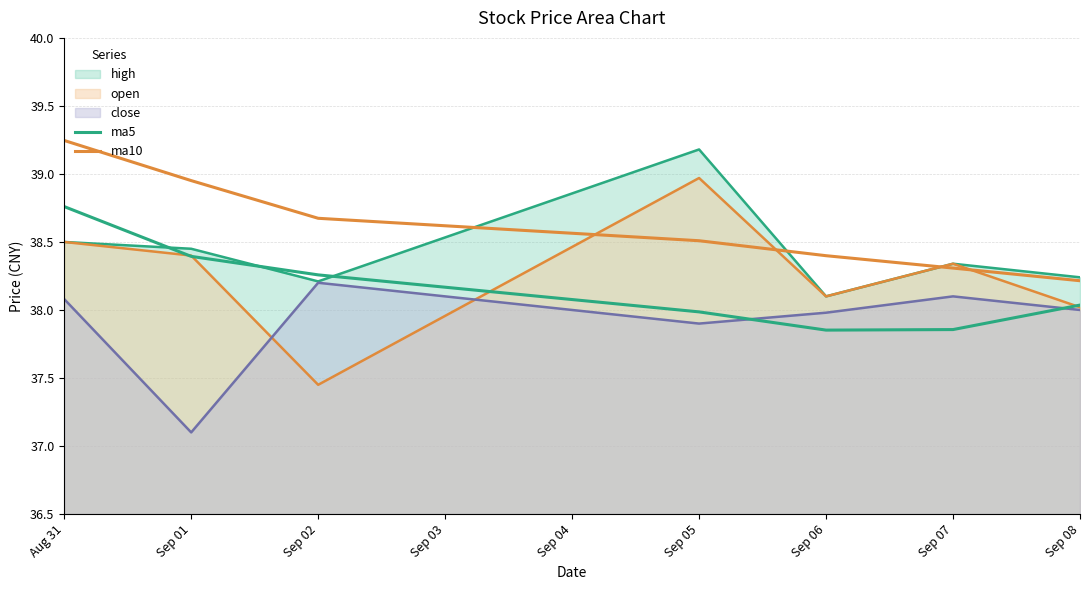

What is the maximum value for ma5?

38.8